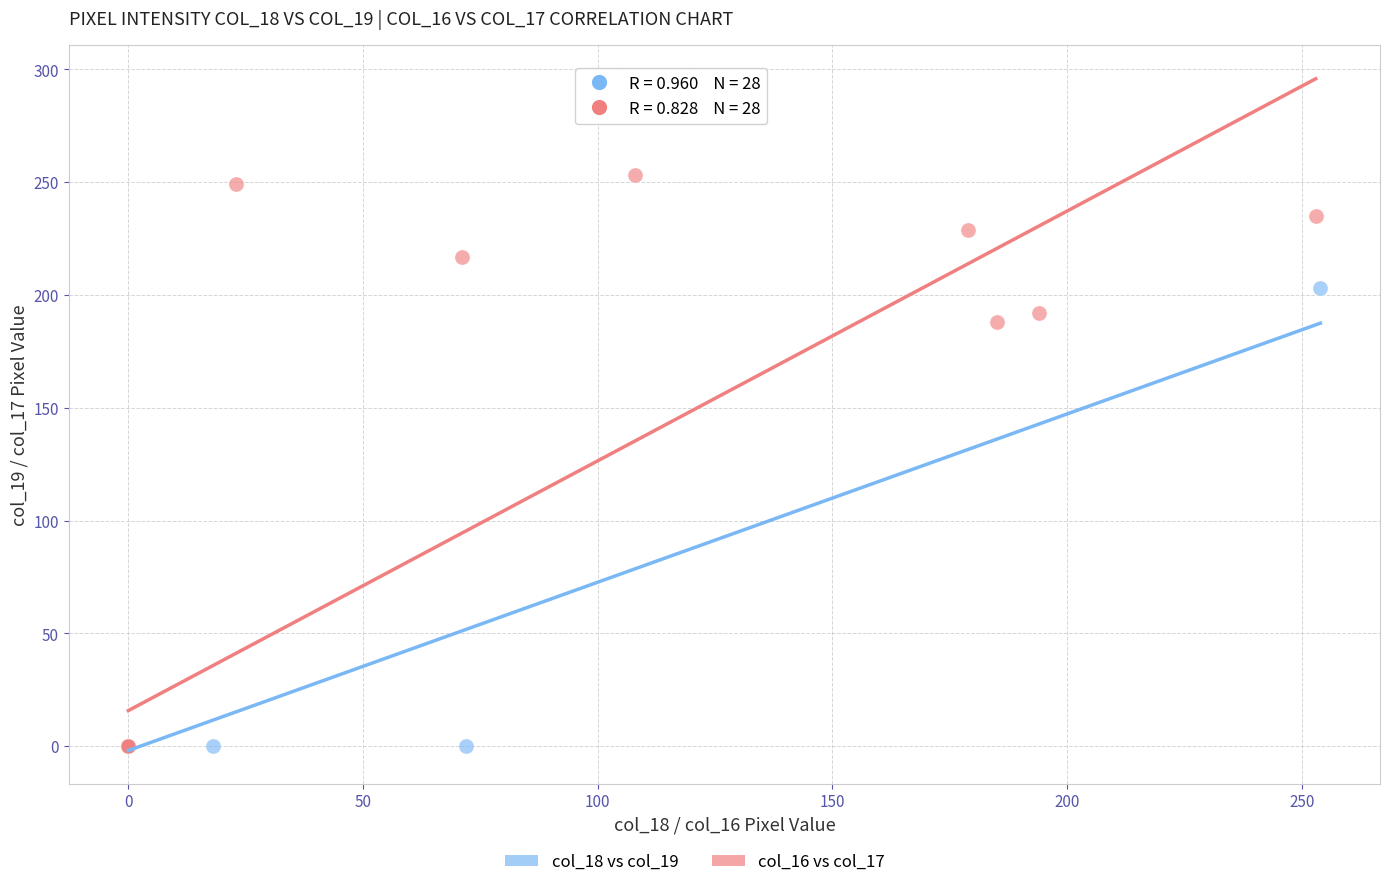

Which series contains the highest Y value?

col_16 vs col_17